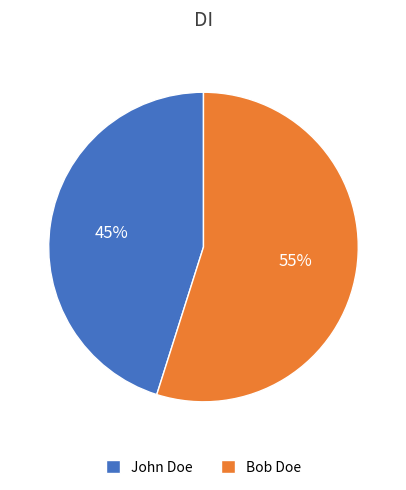

What percentage is the Bob Doe slice, to the nearest percent?

55%